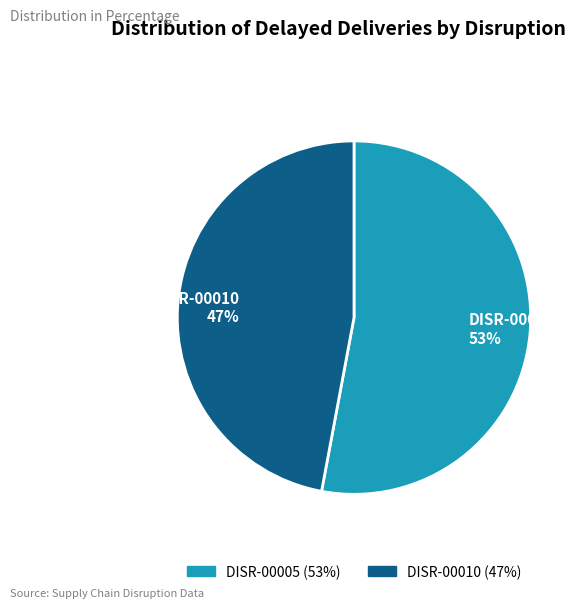

True or false: DISR-00005 accounts for 53% of the total.

True